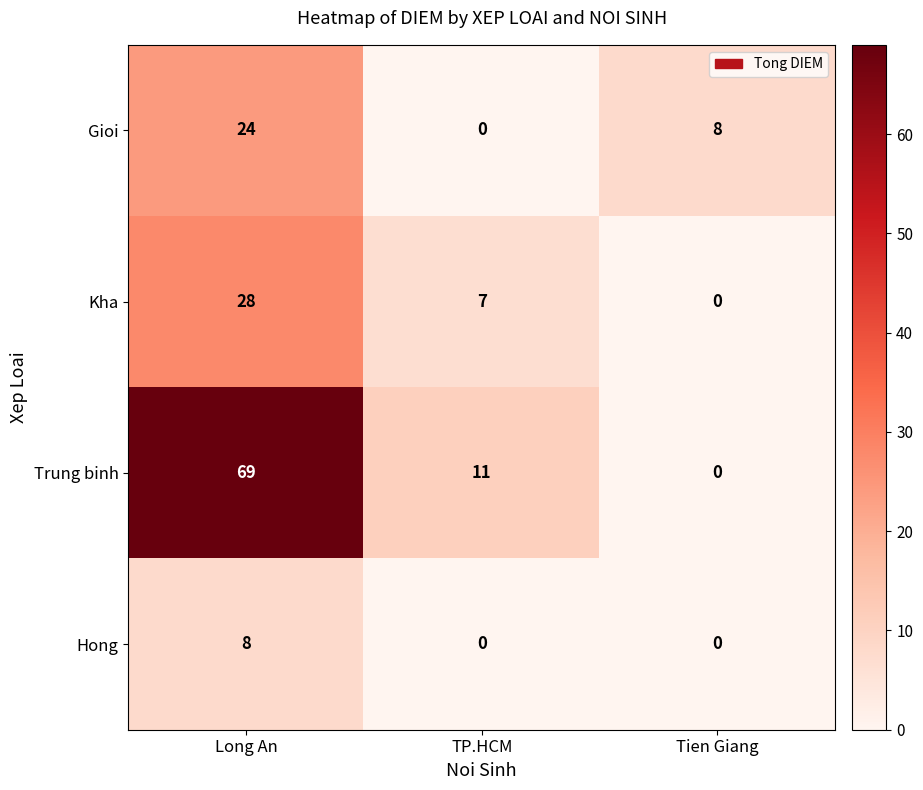

The Kha series shows 28 at Long An. True or false?

True